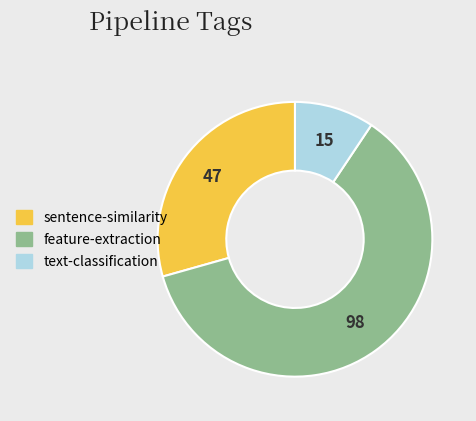

The feature-extraction slice represents 75% of the pie. True or false?

False